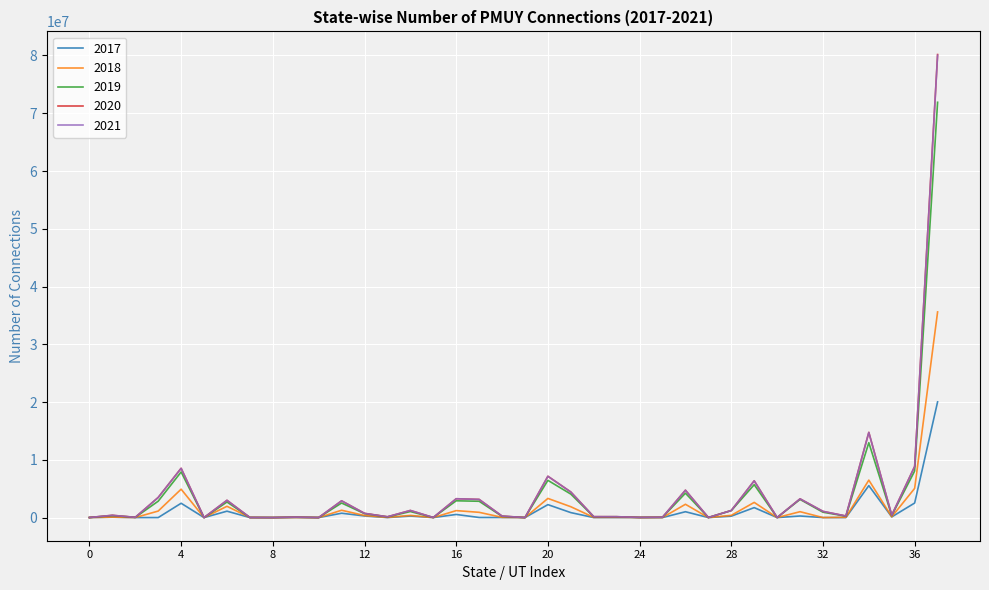

Which series has the largest range (max minus min)?

2020